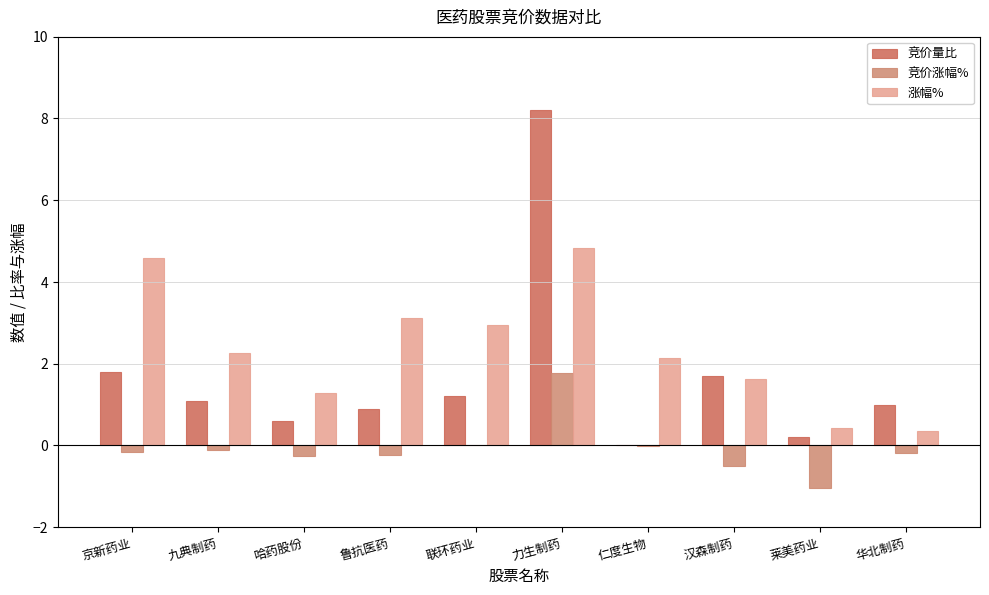

Is the value of 竞价量比 at 汉森制药 greater than the value of 竞价涨幅% at 汉森制药?

Yes